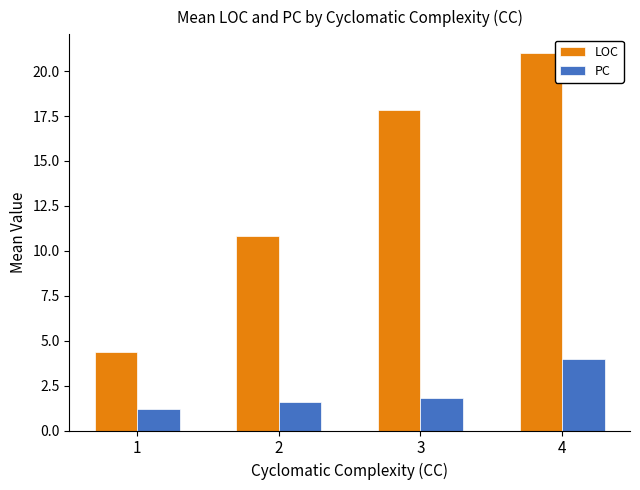

Is it true that LOC equals 17.8 at 3?

True